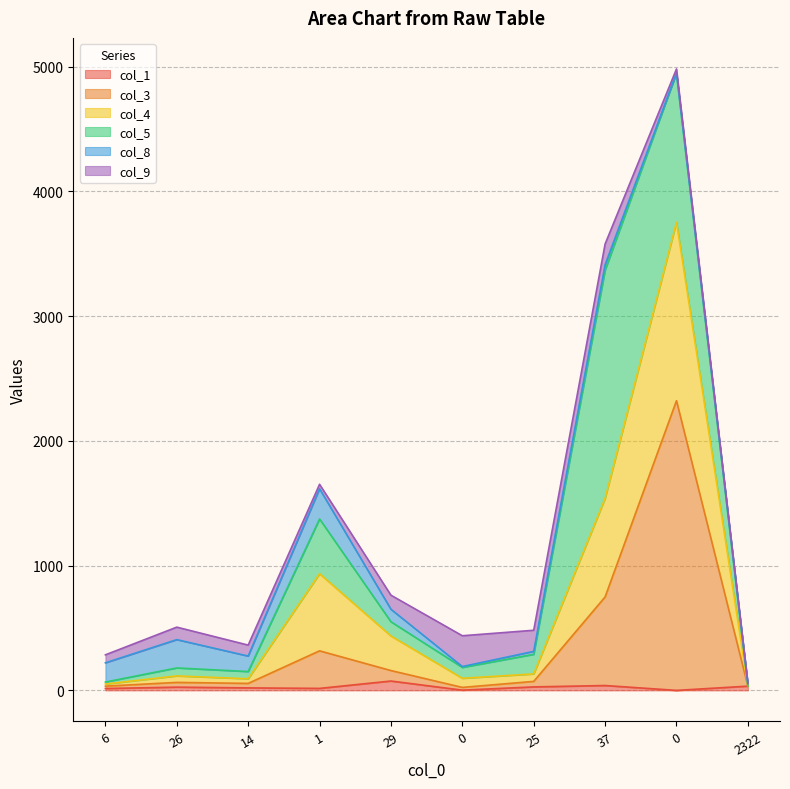

Which has a higher value, 2322 or 26?

2322